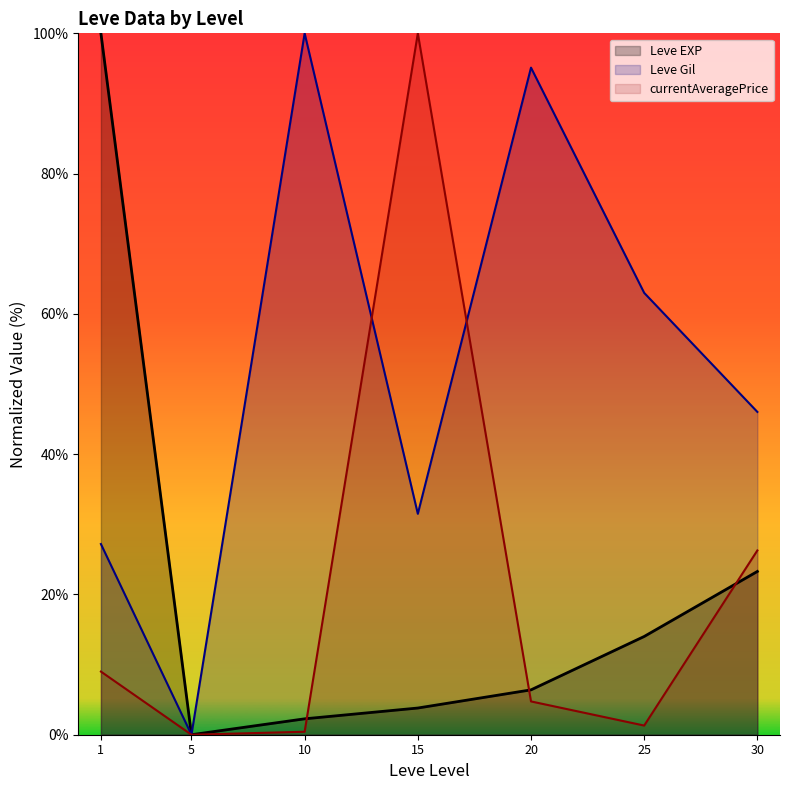

What is the value of the currentAveragePrice point at the 1st from the left?

9.0